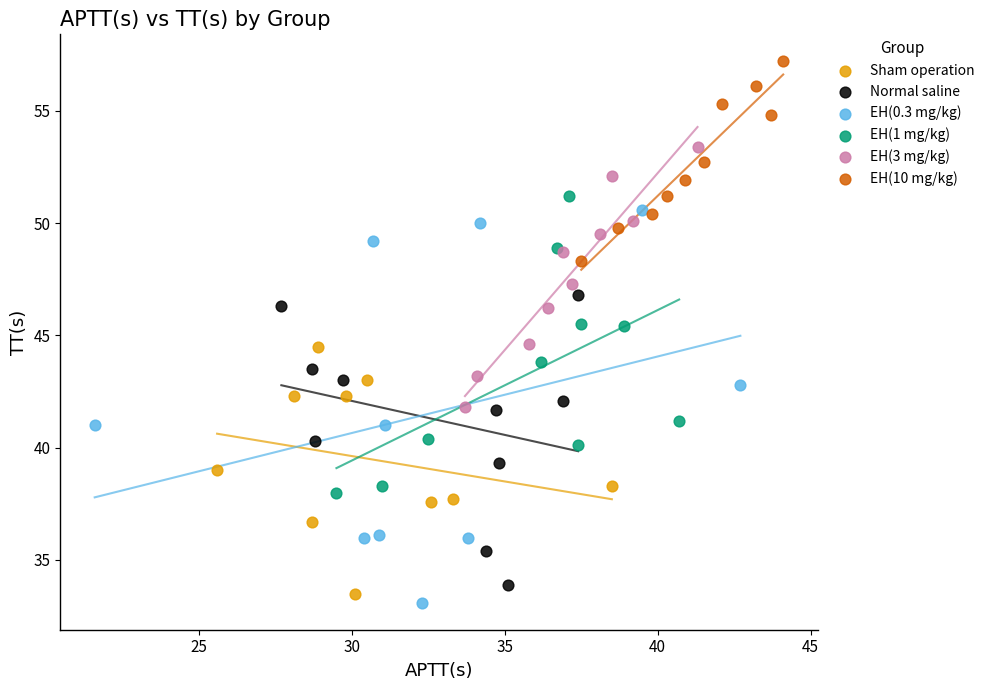

Which series contains the highest Y value?

EH(10 mg/kg)